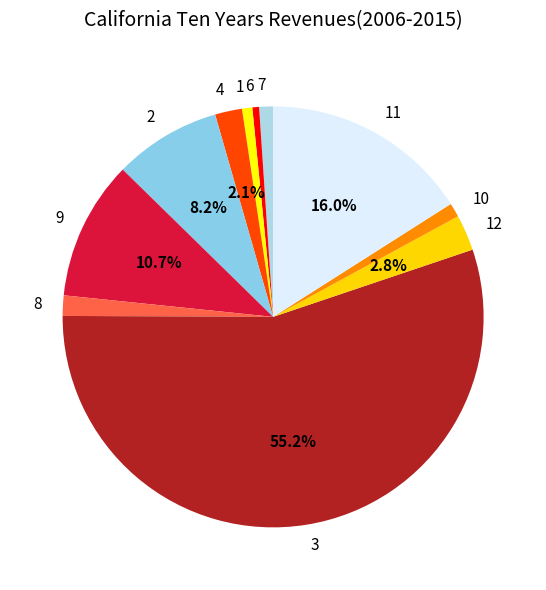

Is it true that 11 is 16% of the pie?

True